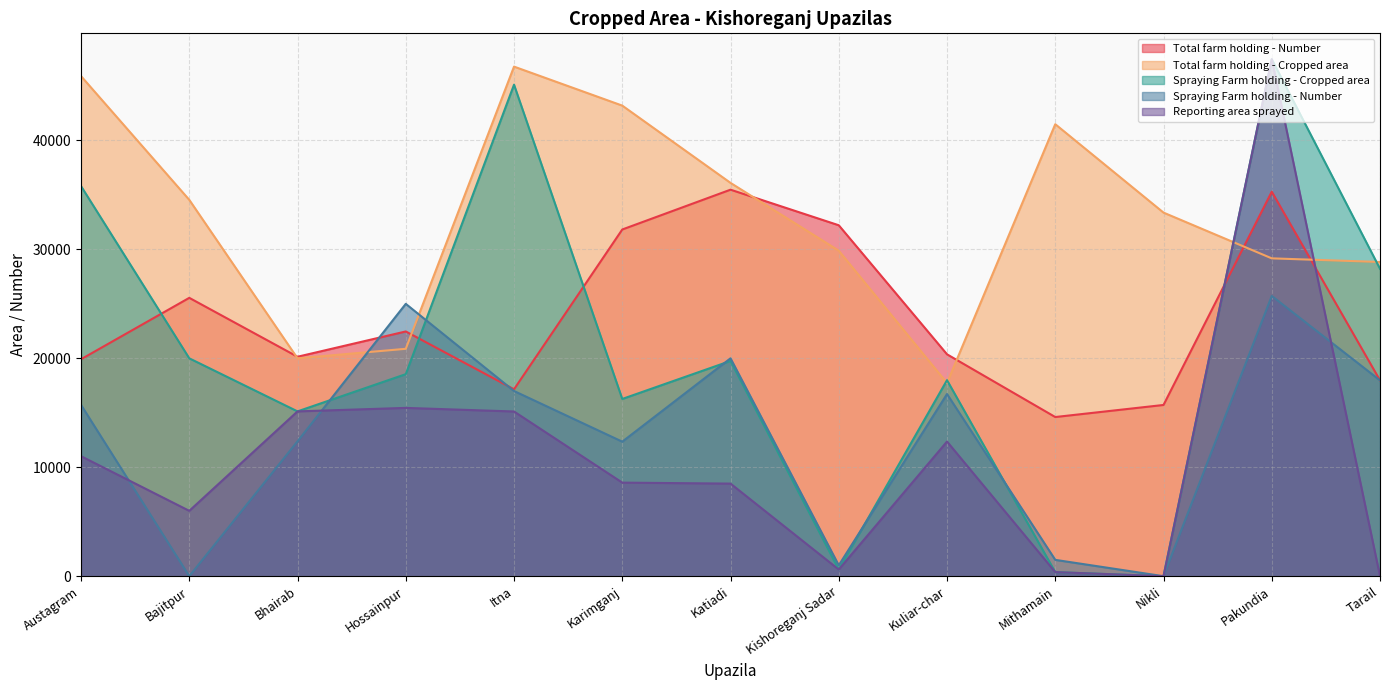

What is the label of the 12th point from the right?

Bajitpur